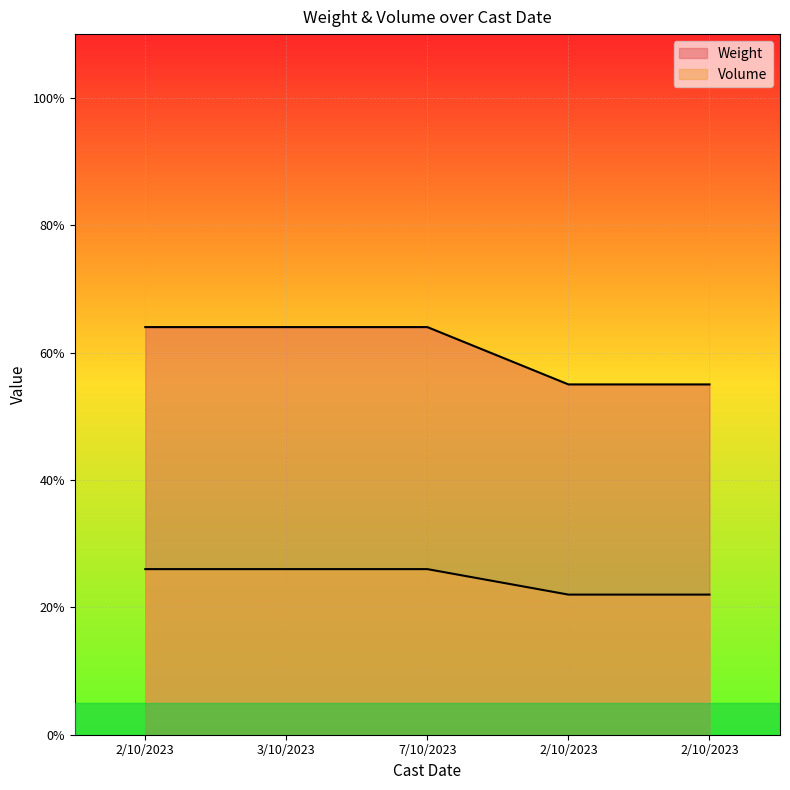

Reading left to right, extract all data points from this chart.

Weight: 2/10/2023=0.6	3/10/2023=0.6	7/10/2023=0.6	2/10/2023=0.6	2/10/2023=0.6
Volume: 2/10/2023=0.3	3/10/2023=0.3	7/10/2023=0.3	2/10/2023=0.2	2/10/2023=0.2